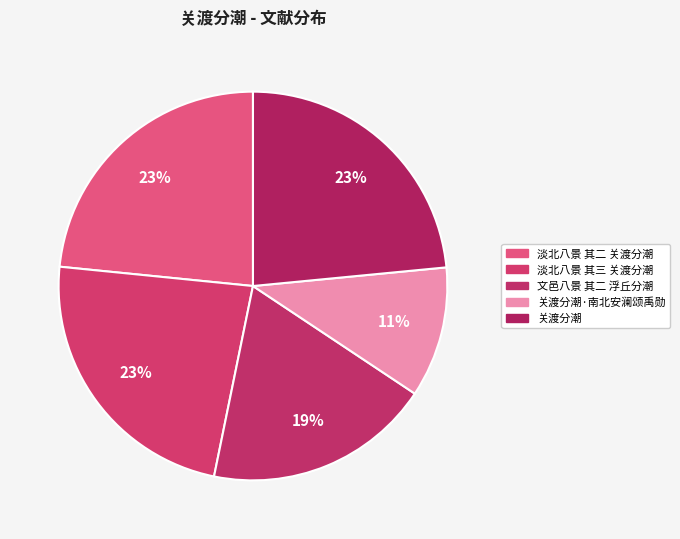

Is there a majority slice in this chart?

No